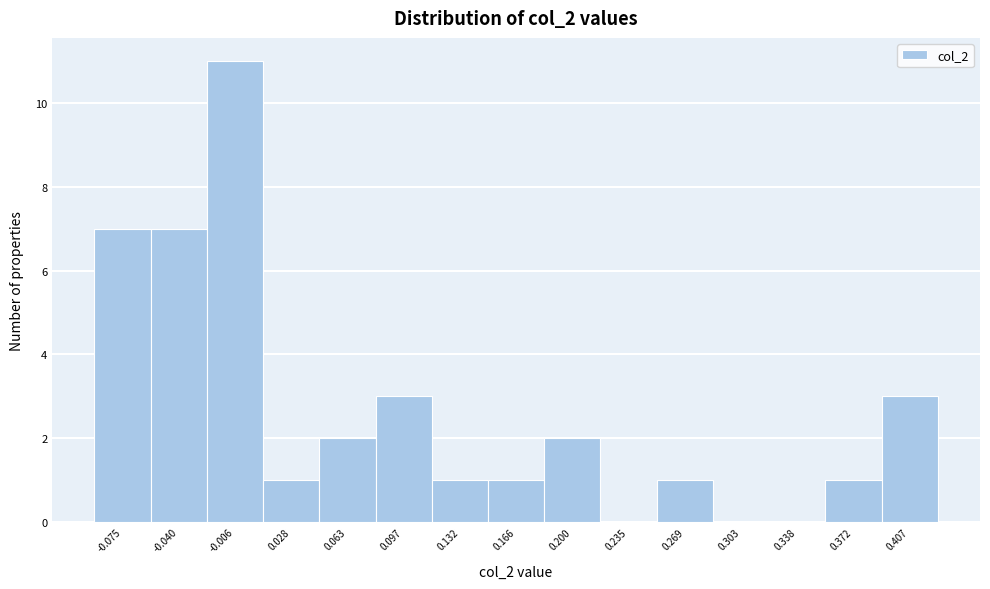

Reading left to right, what are all the values shown in this chart?

-0.075=7	-0.040=7	-0.006=11	0.028=1	0.063=2	0.097=3	0.132=1	0.166=1	0.200=2	0.235=0	0.269=1	0.303=0	0.338=0	0.372=1	0.407=3